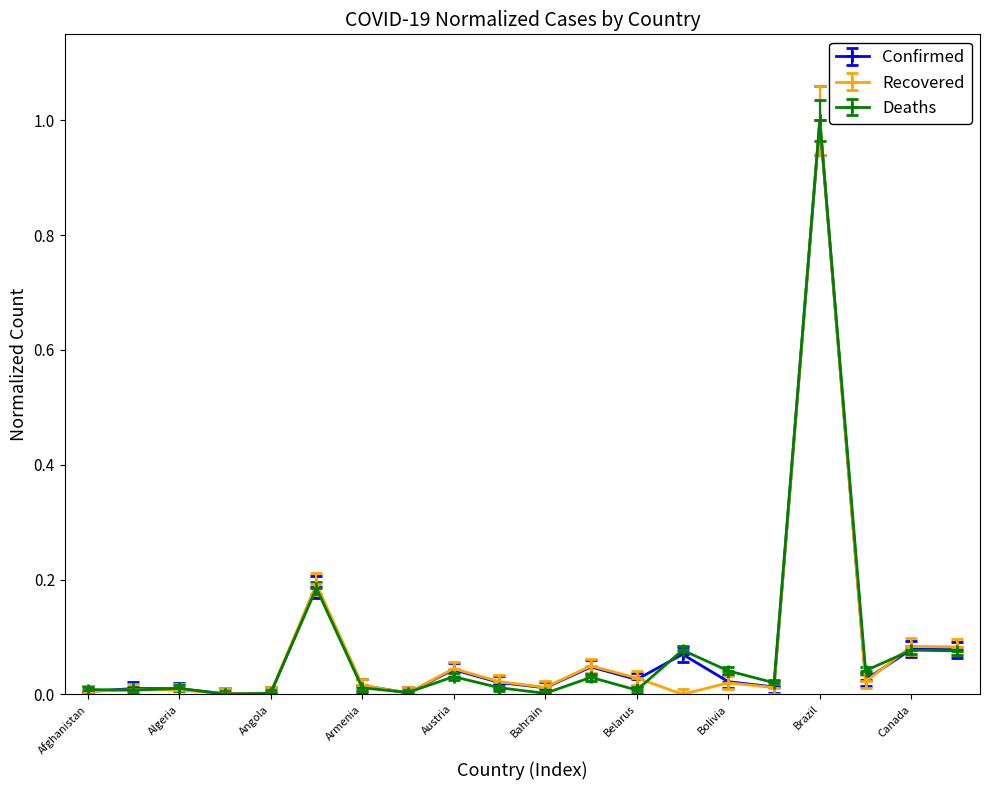

True or false: Recovered has more than 0 interior local peaks.

True